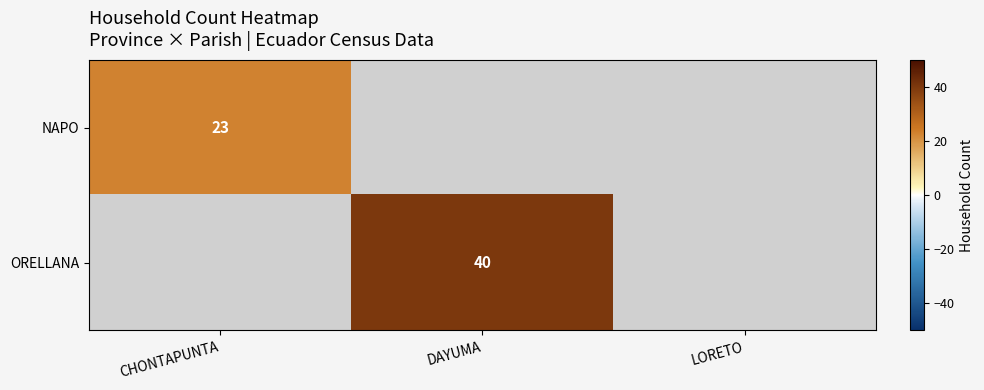

Which label corresponds to the smallest value in the chart?

CHONTAPUNTA